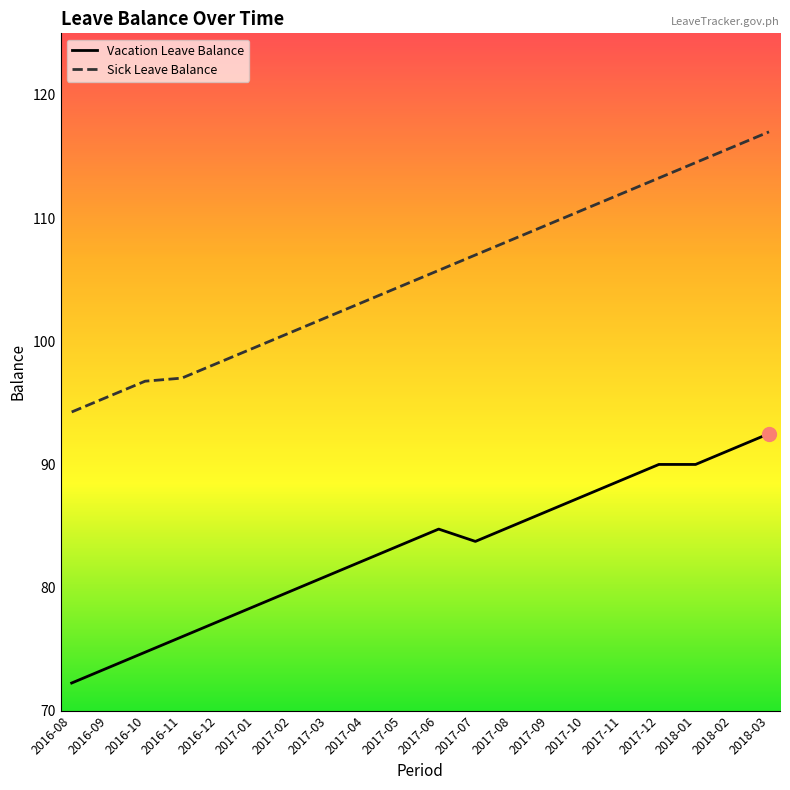

Which label corresponds to the smallest value in the chart?

2016-08